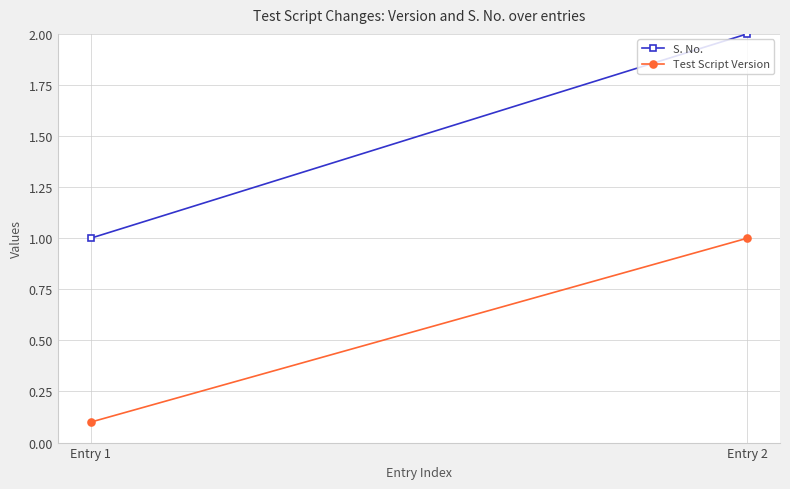

Is it true that S. No. equals 2.0 at Entry 2?

True